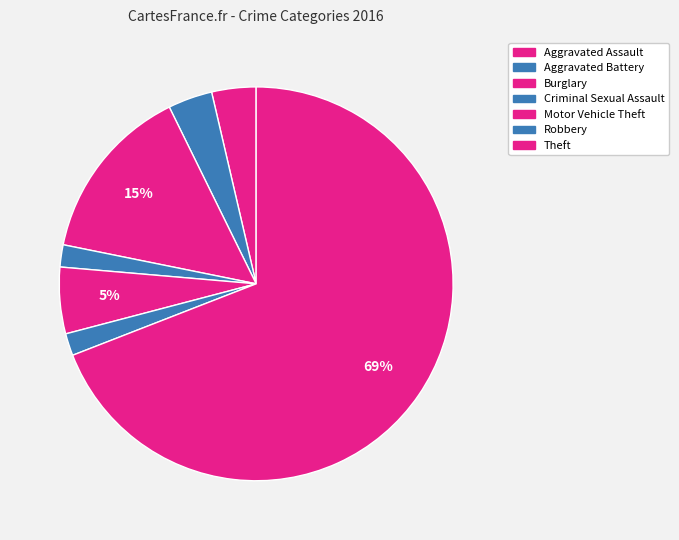

Count the number of slices in the pie.

7